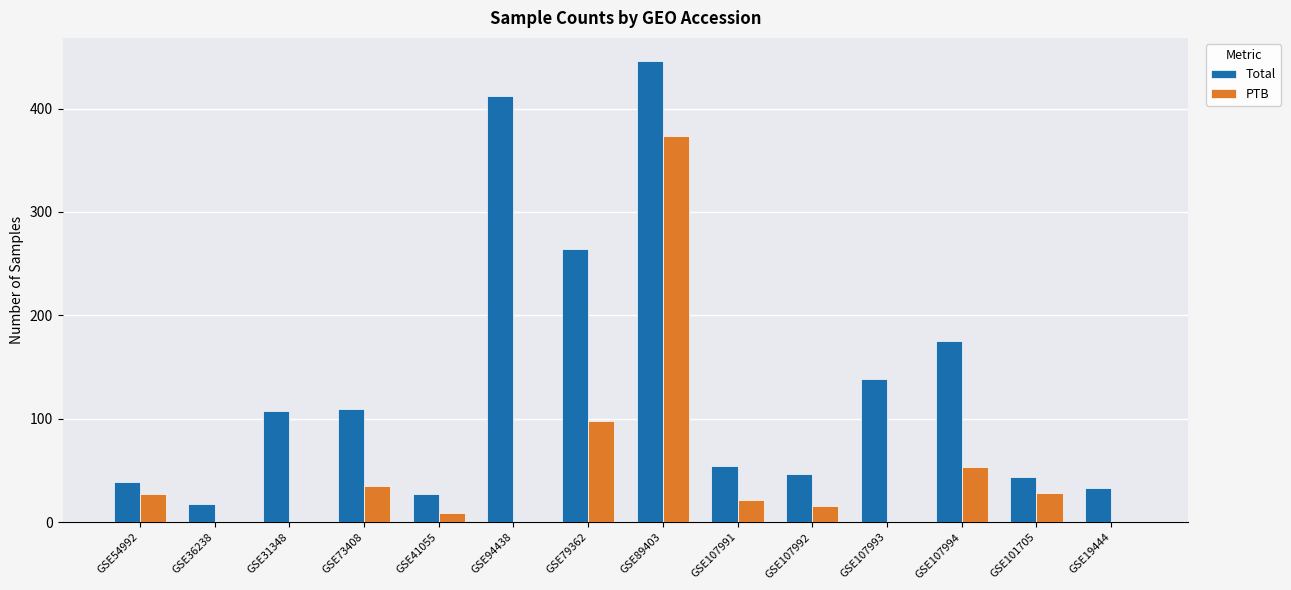

Count the number of categories in the chart.

14